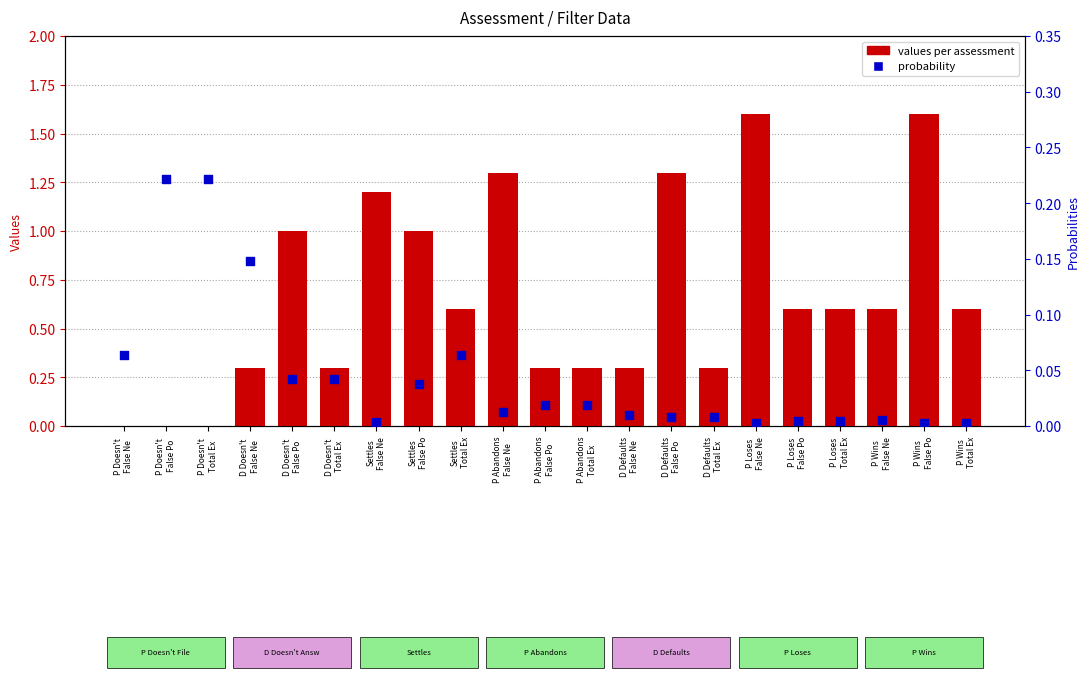

Which series has the largest total across all categories?

values per assessment